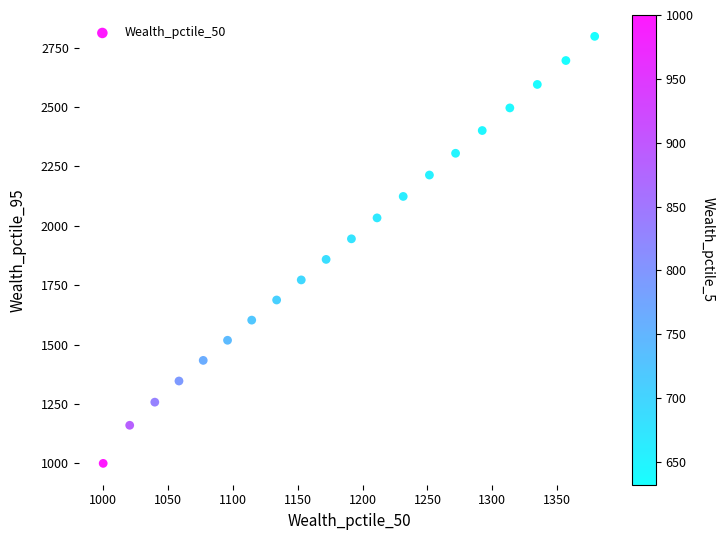

What is the range of Y values (max minus min)?

1797.9